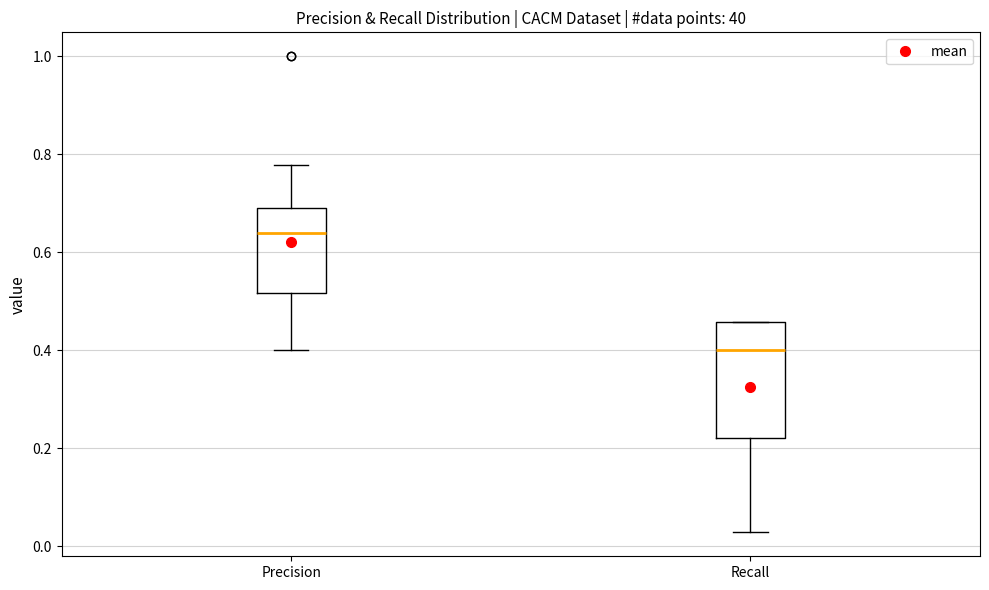

Where does the lower whisker of the box for Recall end on the y-axis? The values are not printed on the chart, so give them approximately, as read against the axis.

0.02